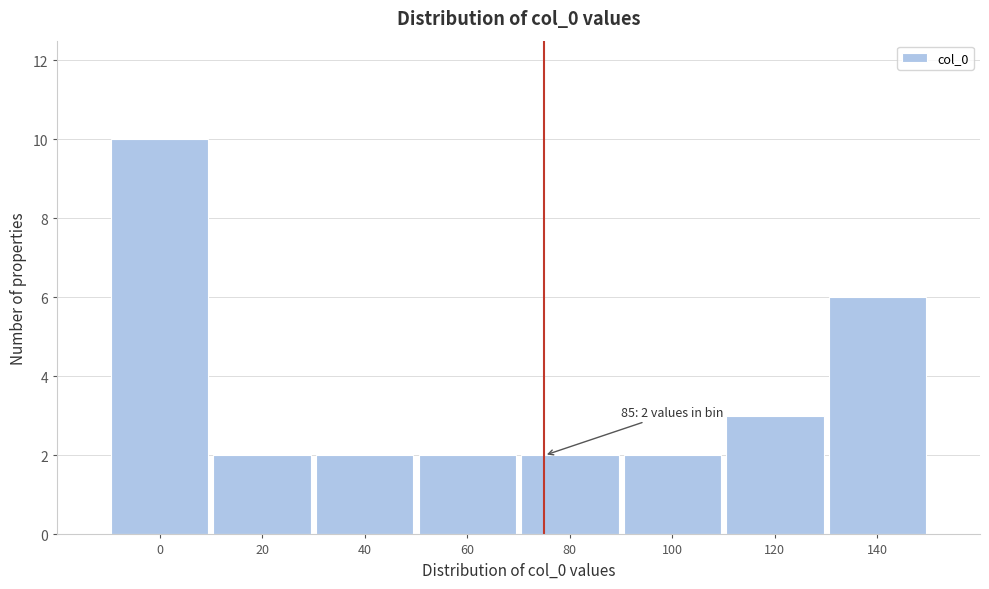

Reading left to right, extract all data points from this chart.

10	2	2	2	2	2	3	6